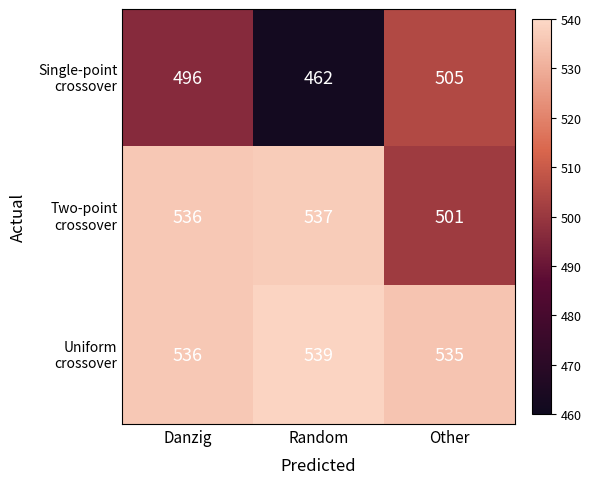

At which category is the sum across all series the highest?

Danzig